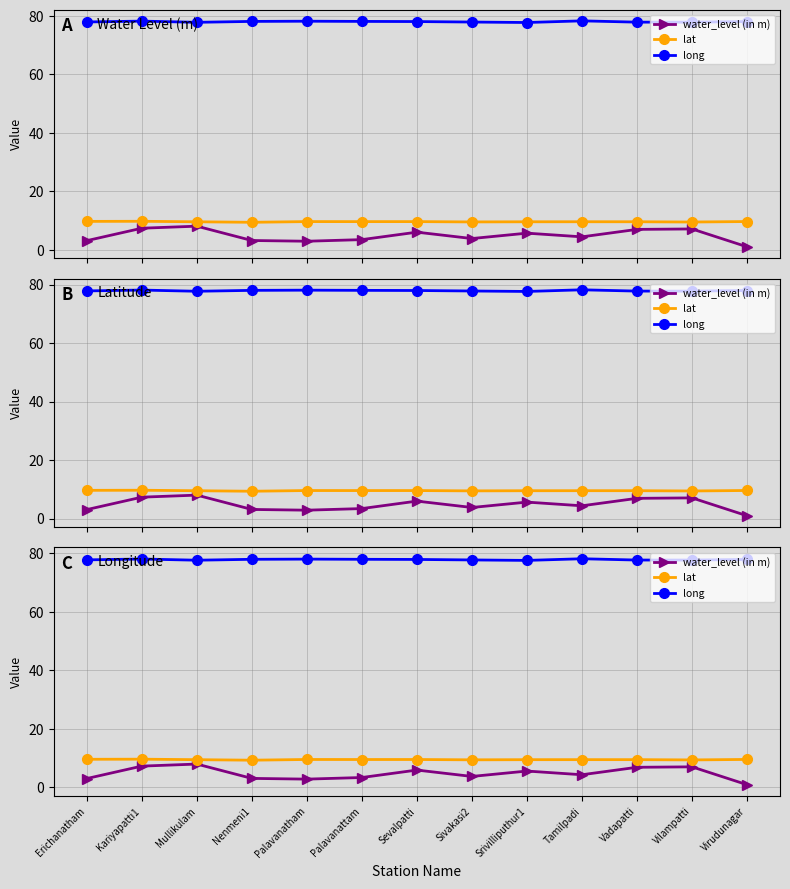

What is the minimum value shown in the chart?

0.9